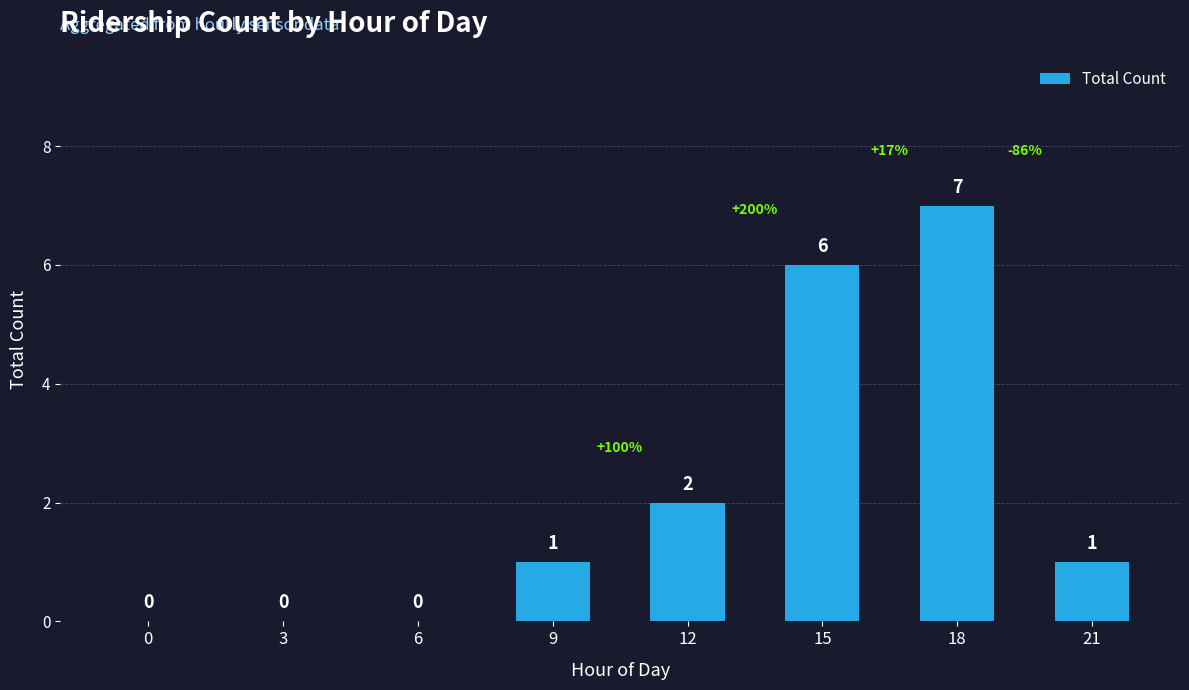

Count the values in the range 0 to 6.

7